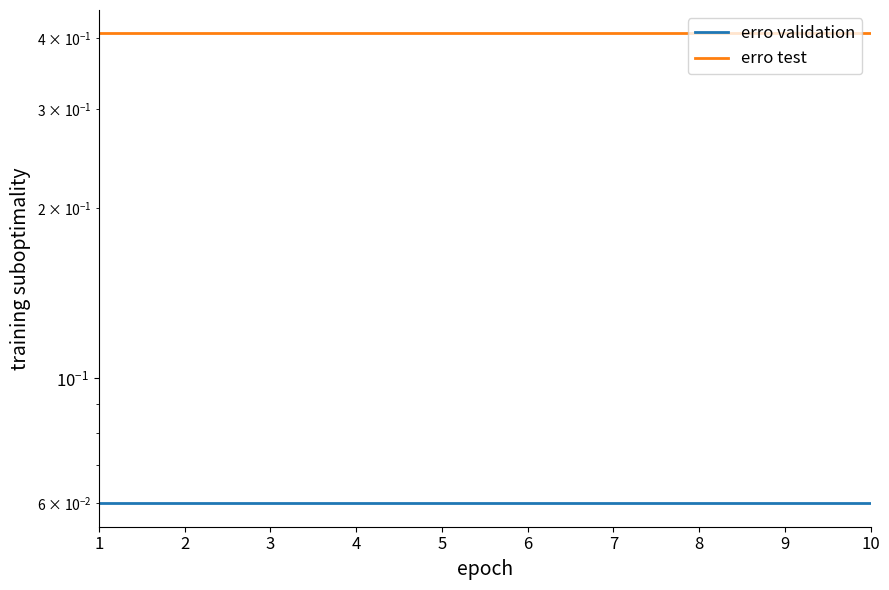

The erro test series shows 0.4 at 3. True or false?

True